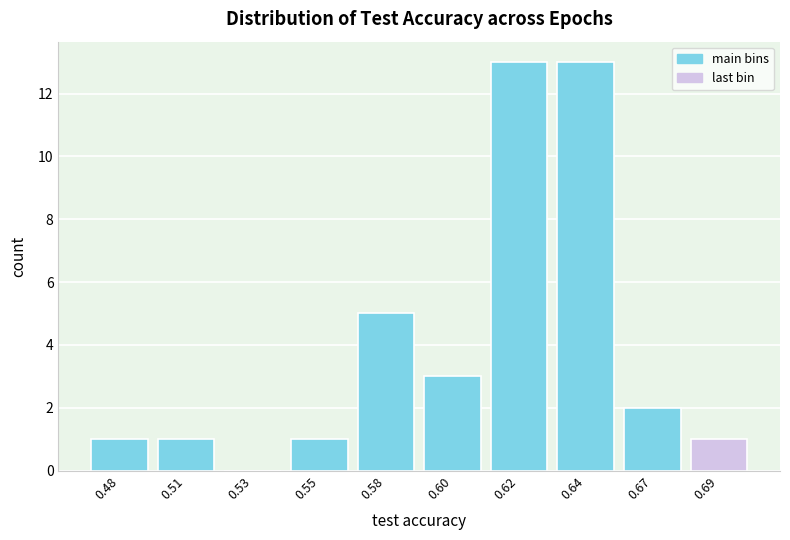

Reading left to right, what are all the values shown in this chart?

0.48=1	0.51=1	0.53=0	0.55=1	0.58=5	0.60=3	0.62=13	0.64=13	0.67=2	0.69=1